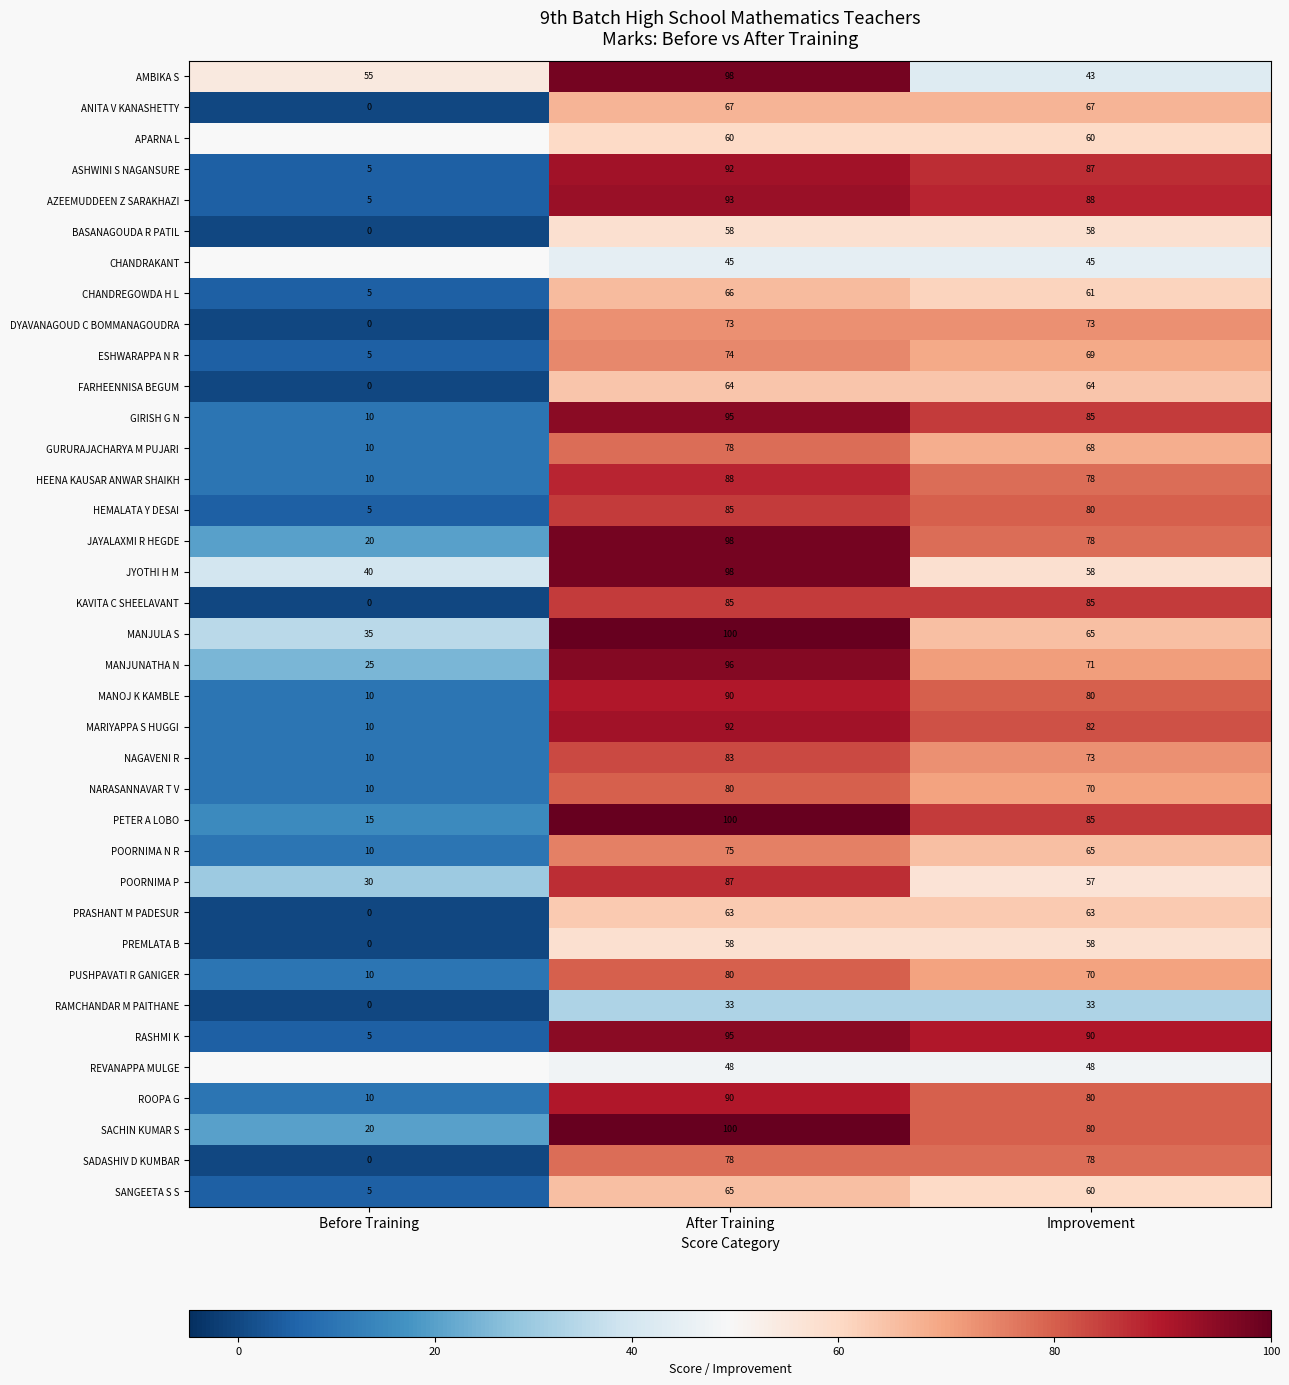

What is the difference between the GURURAJACHARYA M PUJARI values at Improvement and After Training?

10